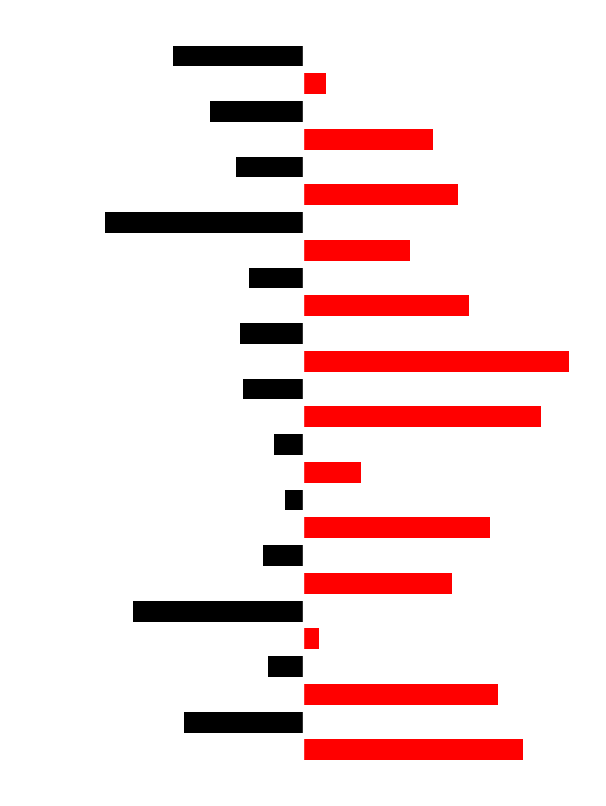

What is the difference between the maximum and minimum values?

9.4